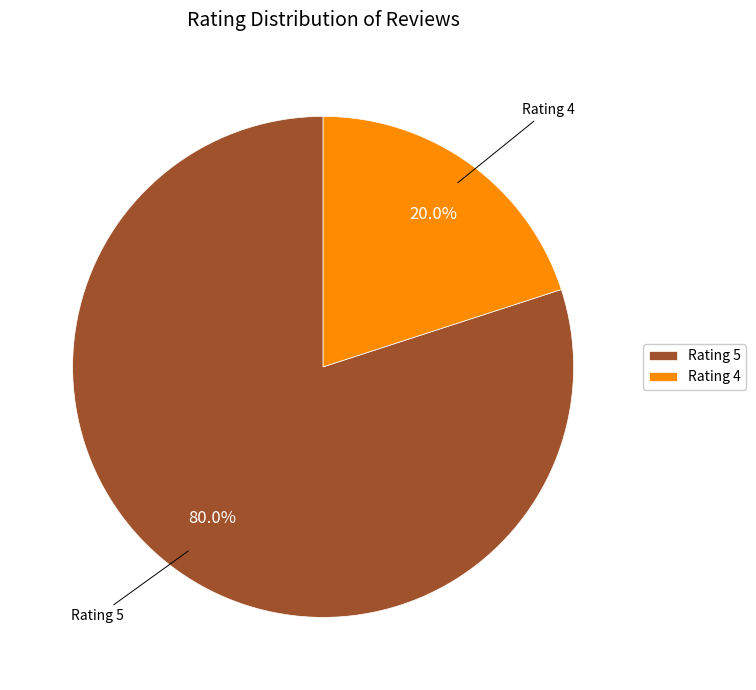

Which slice is the smallest?

Rating 4